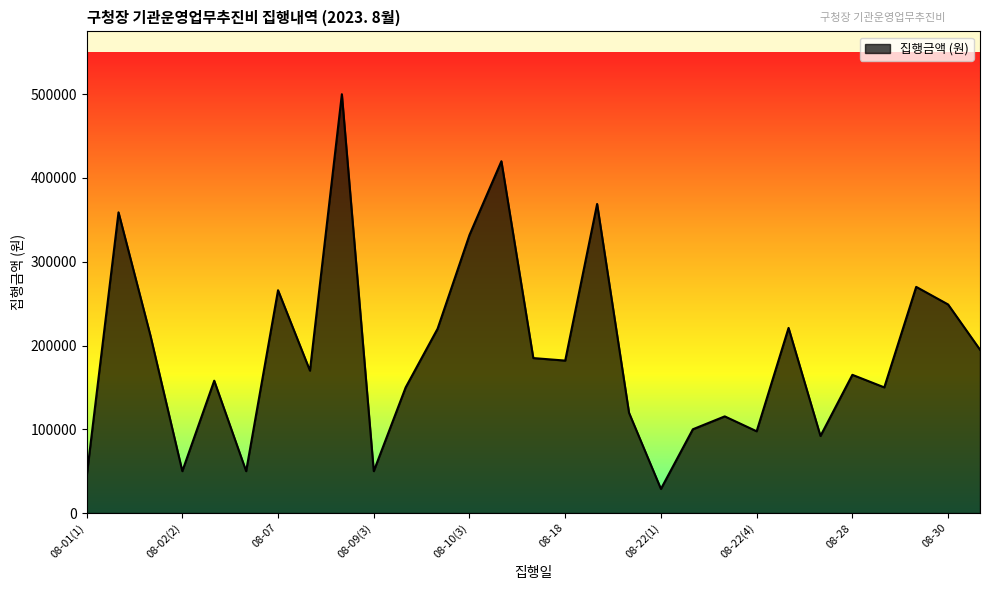

What is the maximum value shown in the chart?

500000